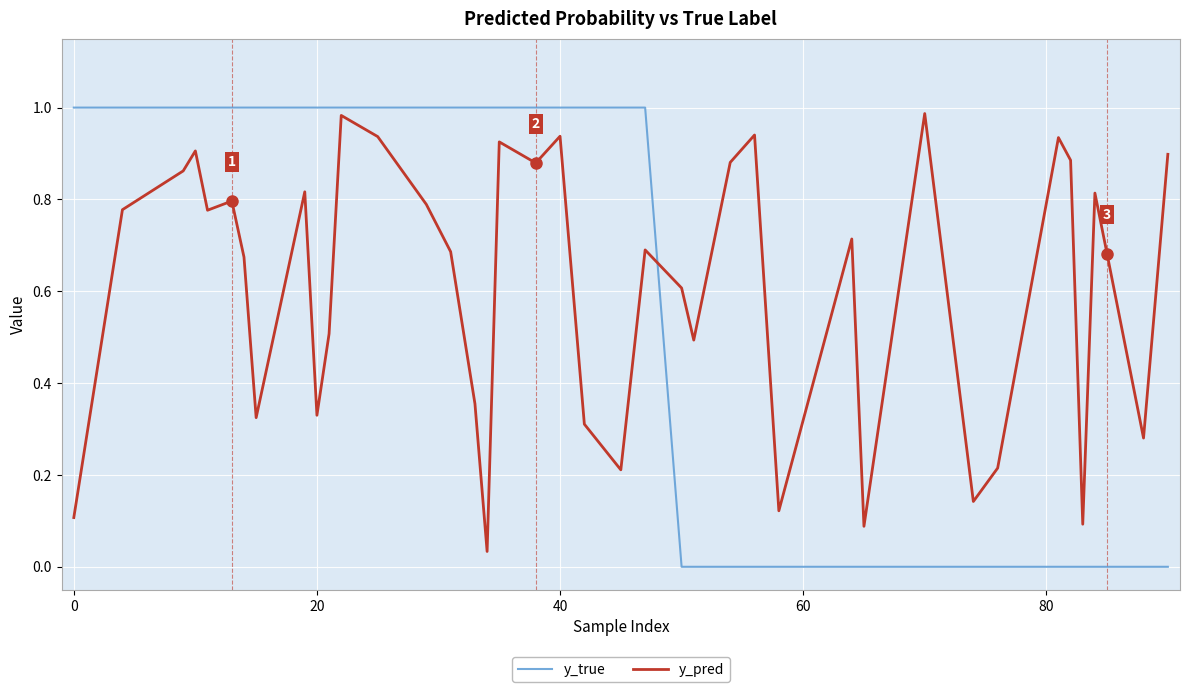

True or false: y_true and y_pred cross at least once.

True